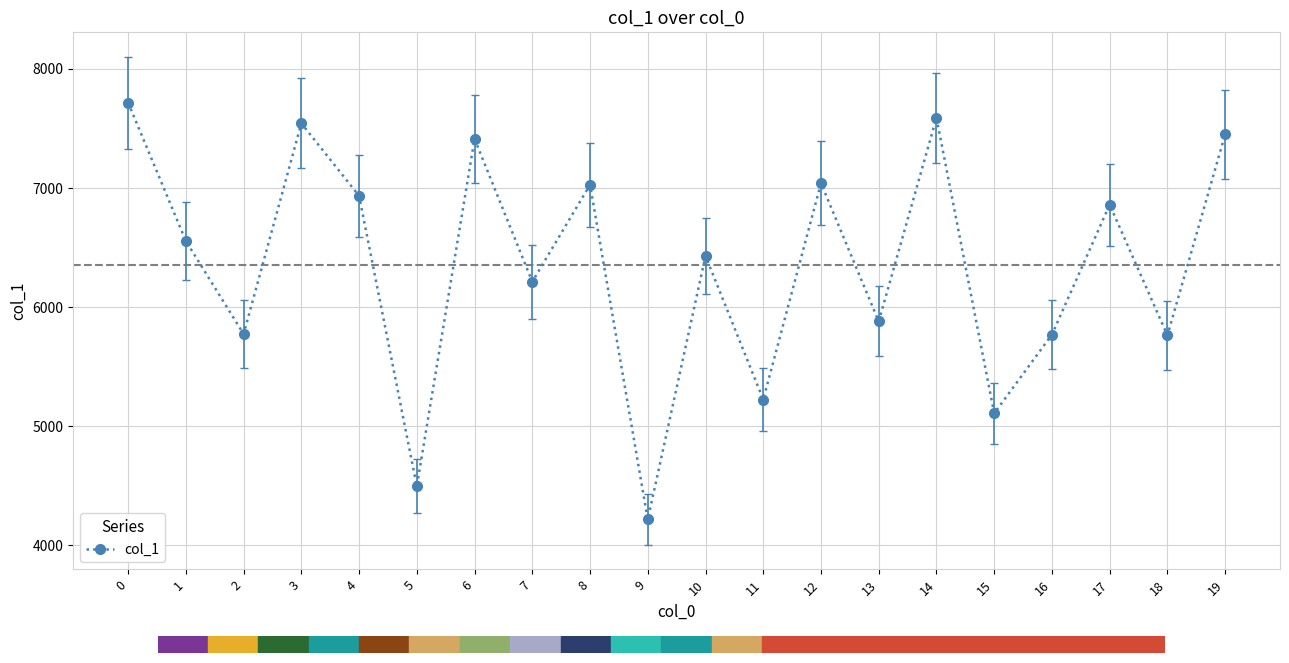

Is it true that the value at 4 is 1576?

False